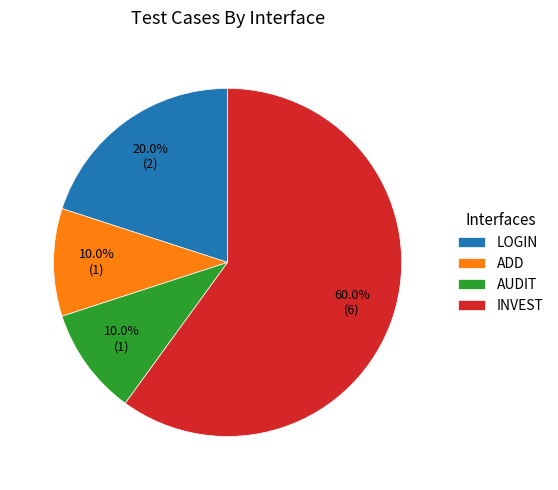

To the nearest percent, what is the difference between the largest and smallest slice percentages?

50%